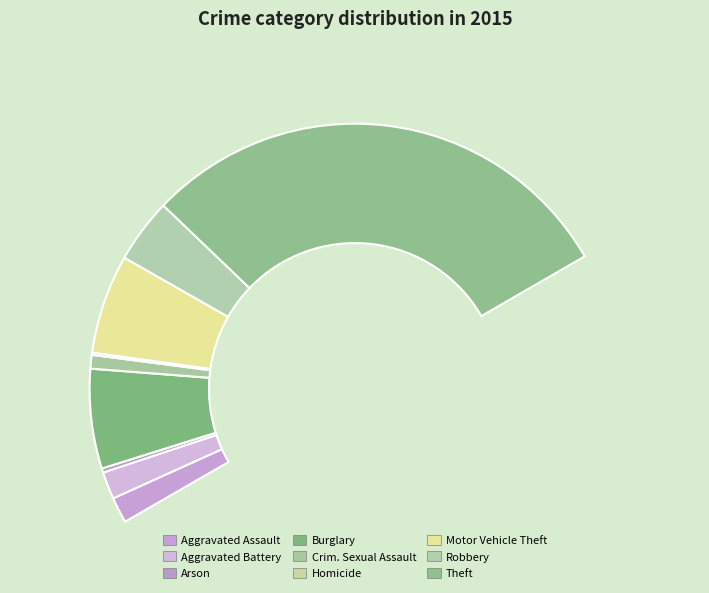

How many slices are in this pie chart?

9